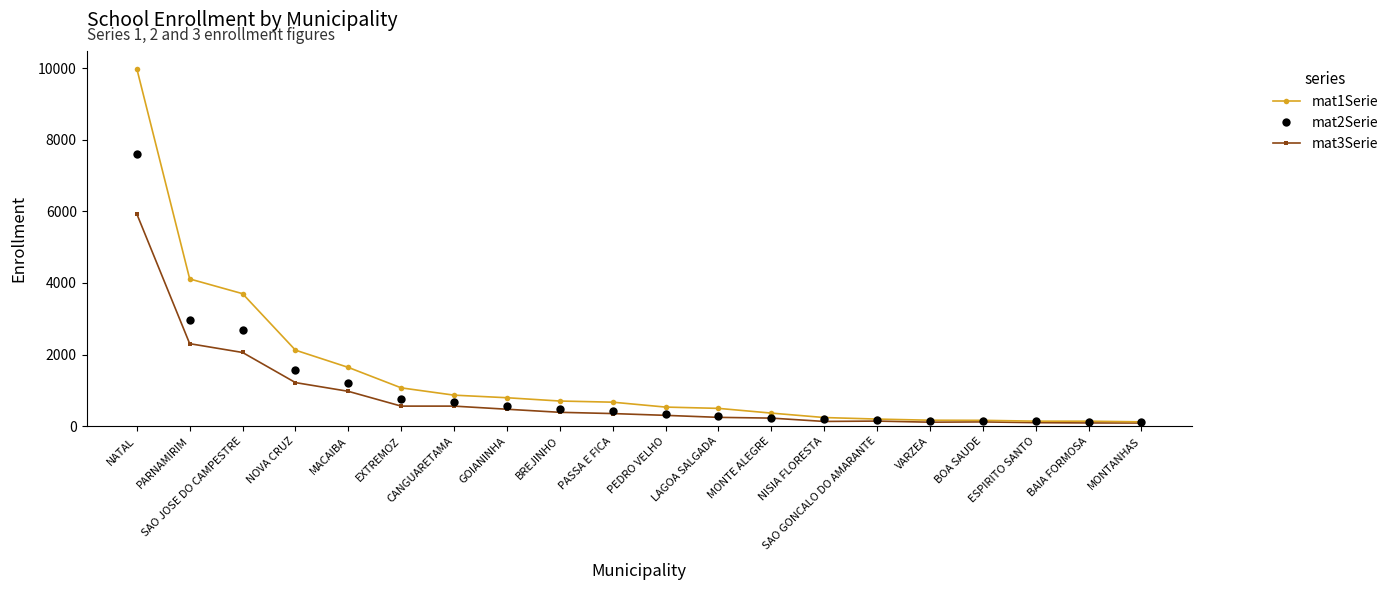

True or false: mat3Serie has a value of 226 at MONTE ALEGRE.

True